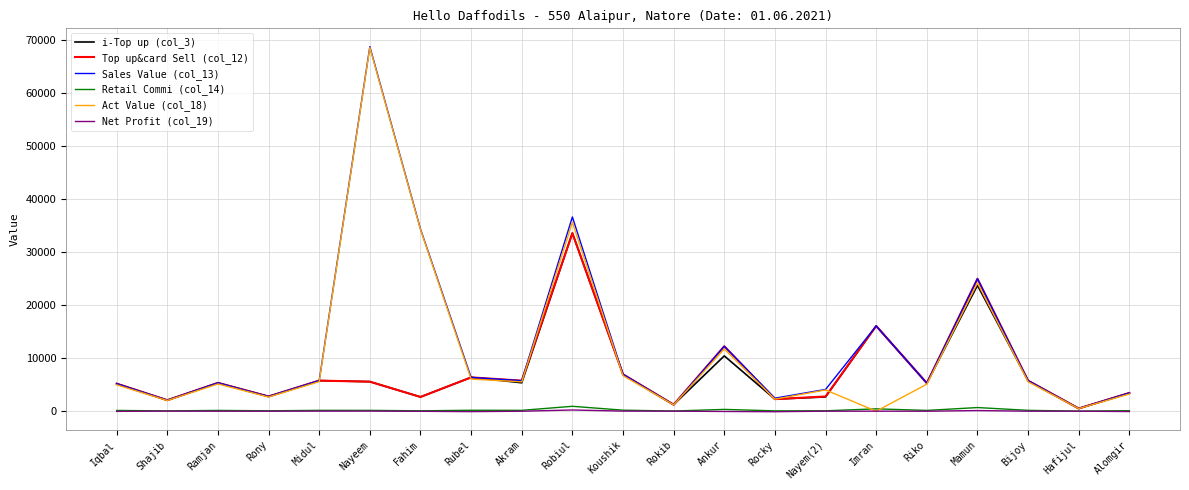

How many lines are shown in the chart?

6